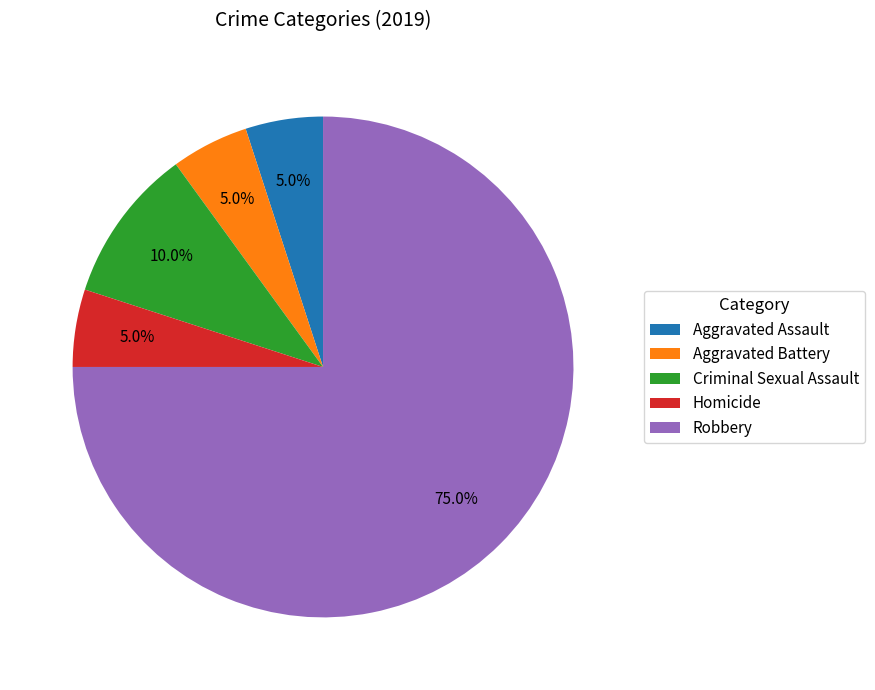

Which slice is the largest?

Robbery